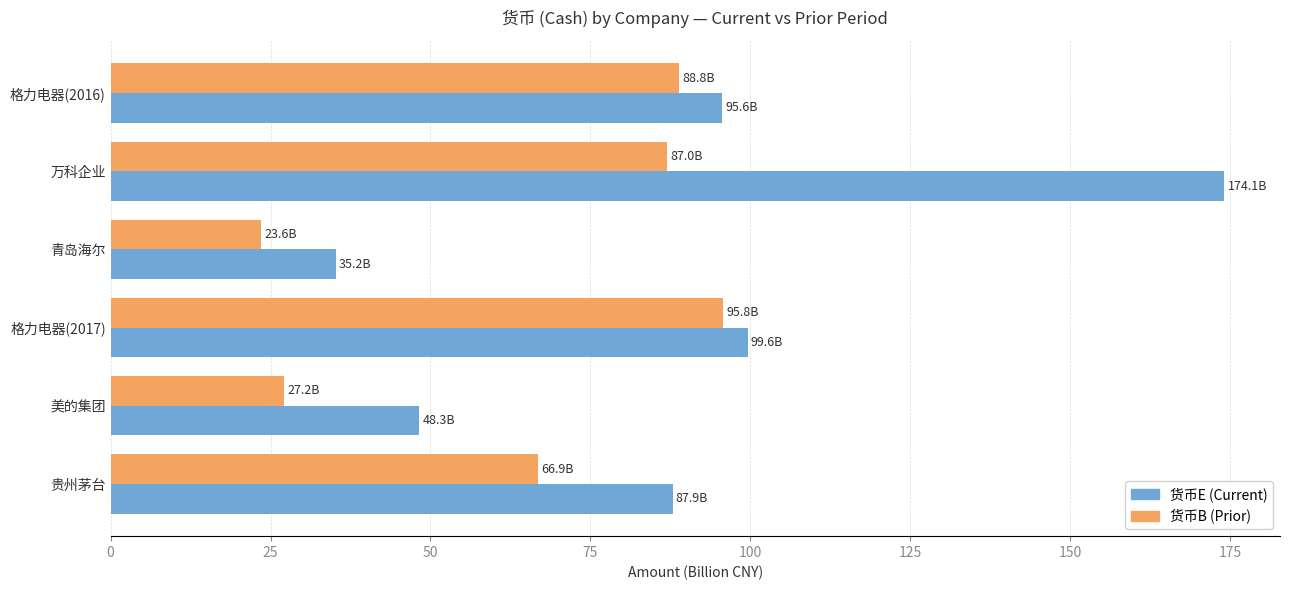

At which category is the sum across all series the highest?

万科企业